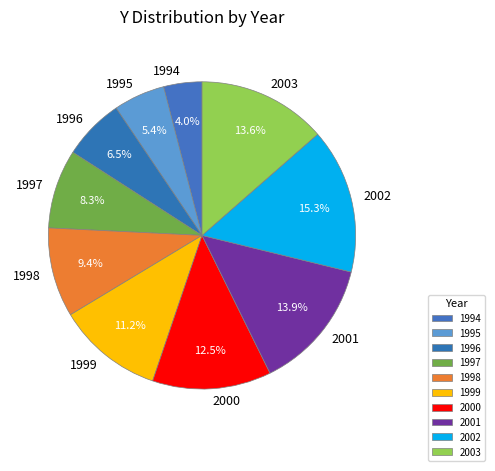

What is the ratio of the value at 1999 to the value at 2003?

0.8